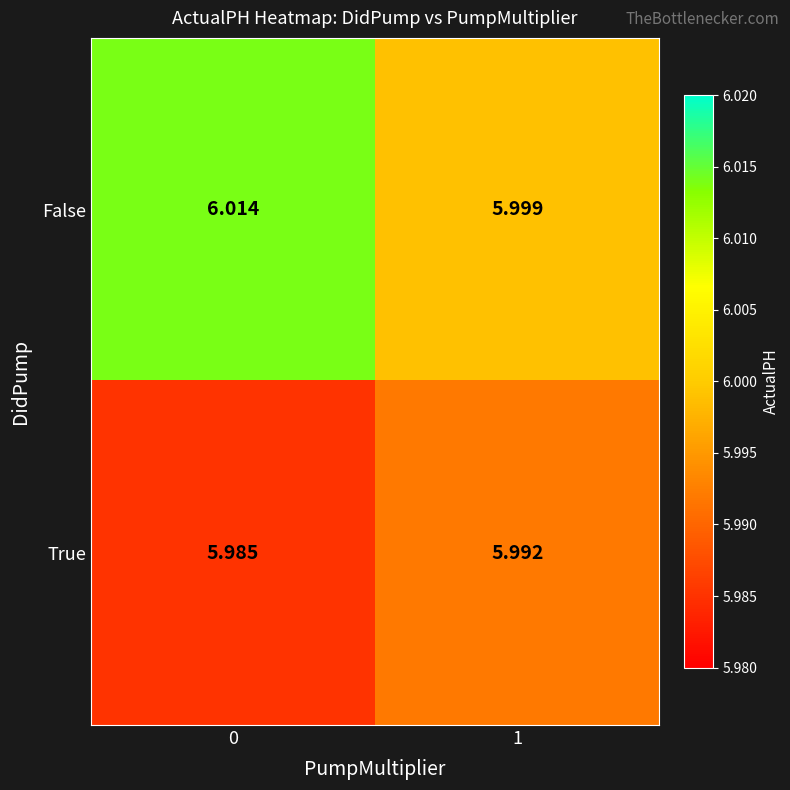

Which series has the largest total across all categories?

False